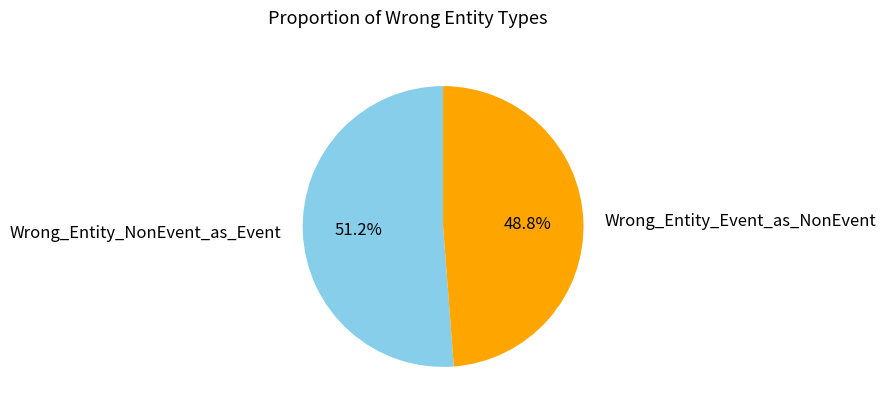

The Wrong_Entity_Event_as_NonEvent slice represents 49% of the pie. True or false?

True